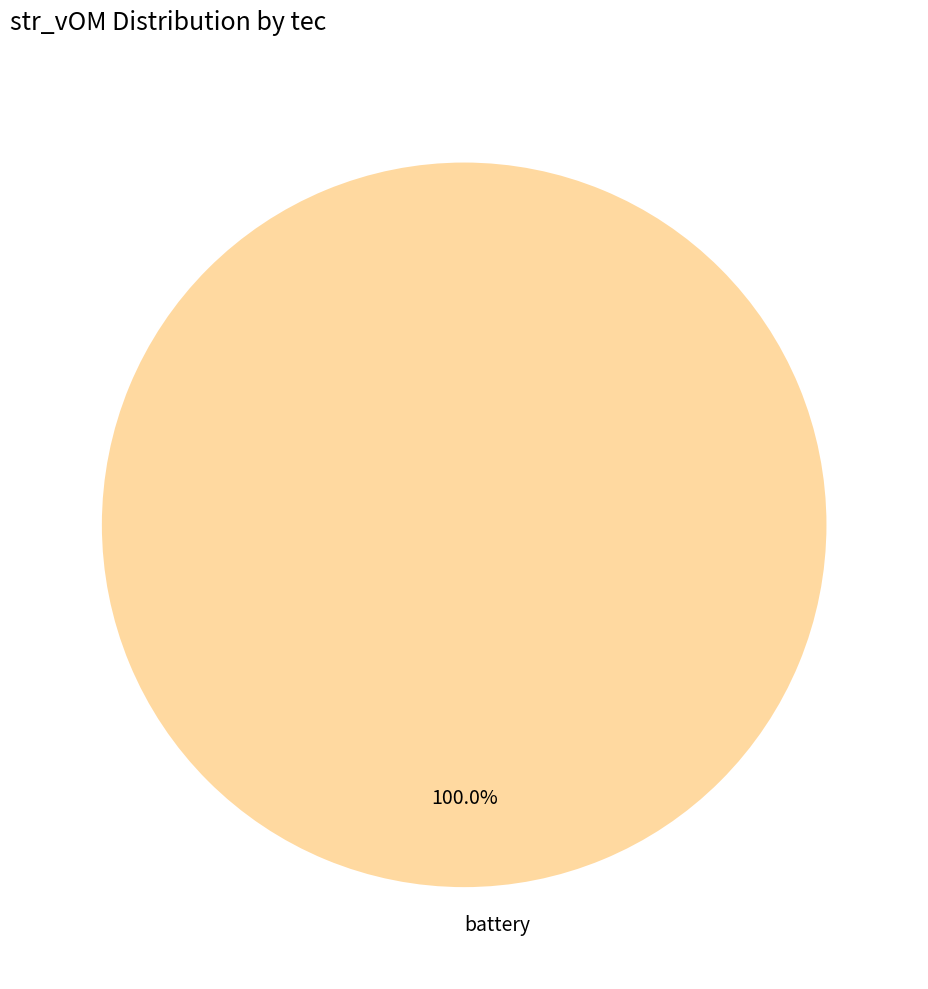

Rank the categories by value from highest to lowest.

battery